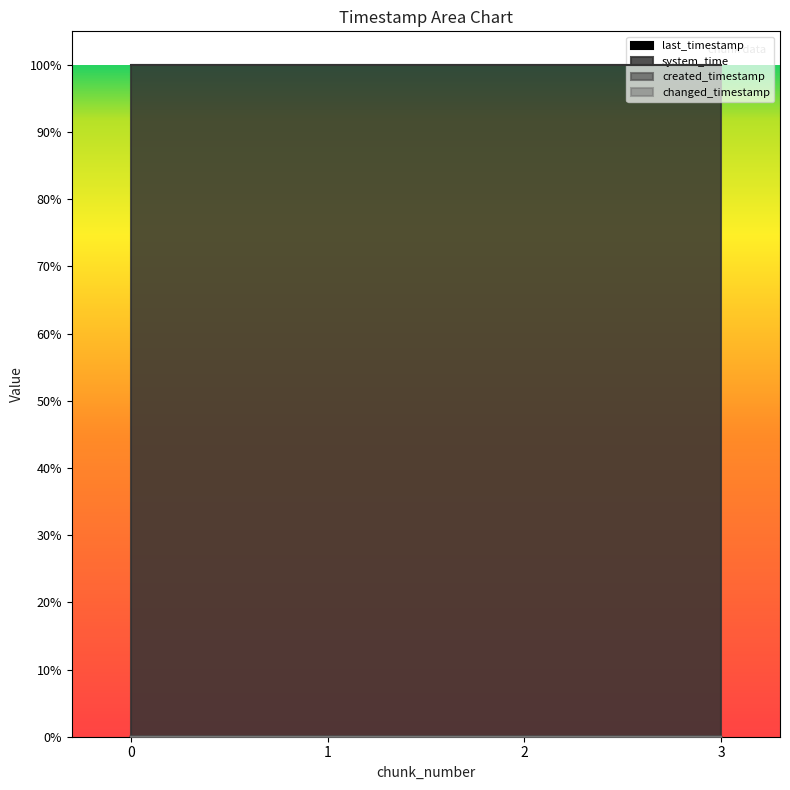

True or false: created_timestamp has a value of 0.0 at 3.

True